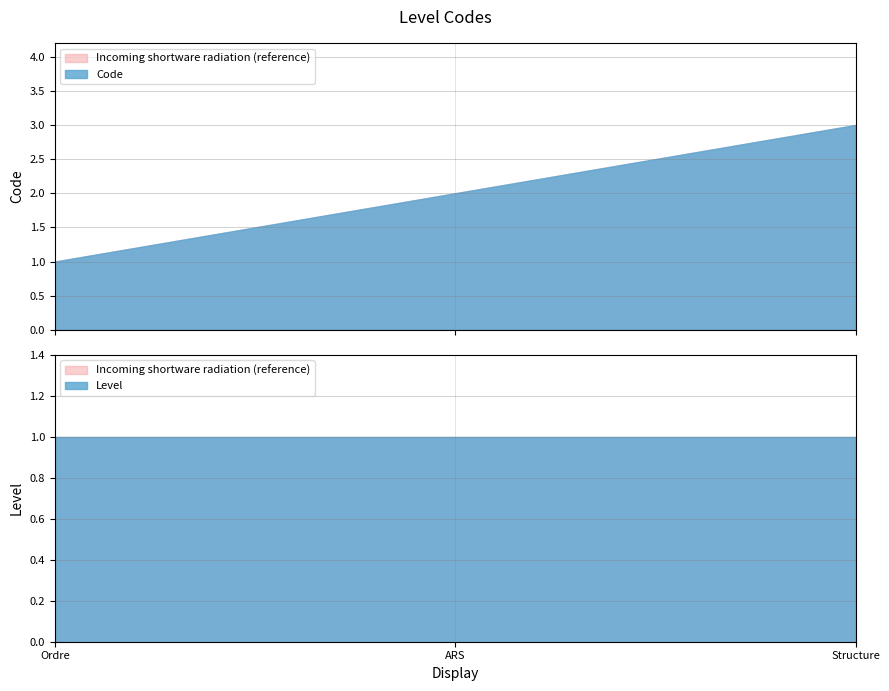

The Code series shows 2 at ARS. True or false?

True